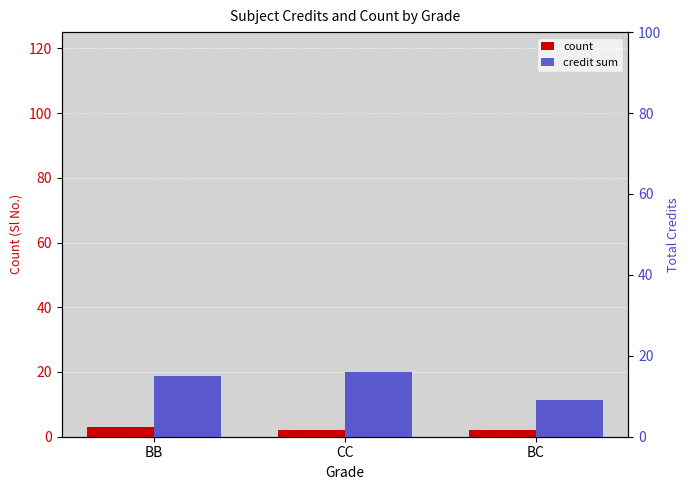

Does the chart contain stacked bars?

No